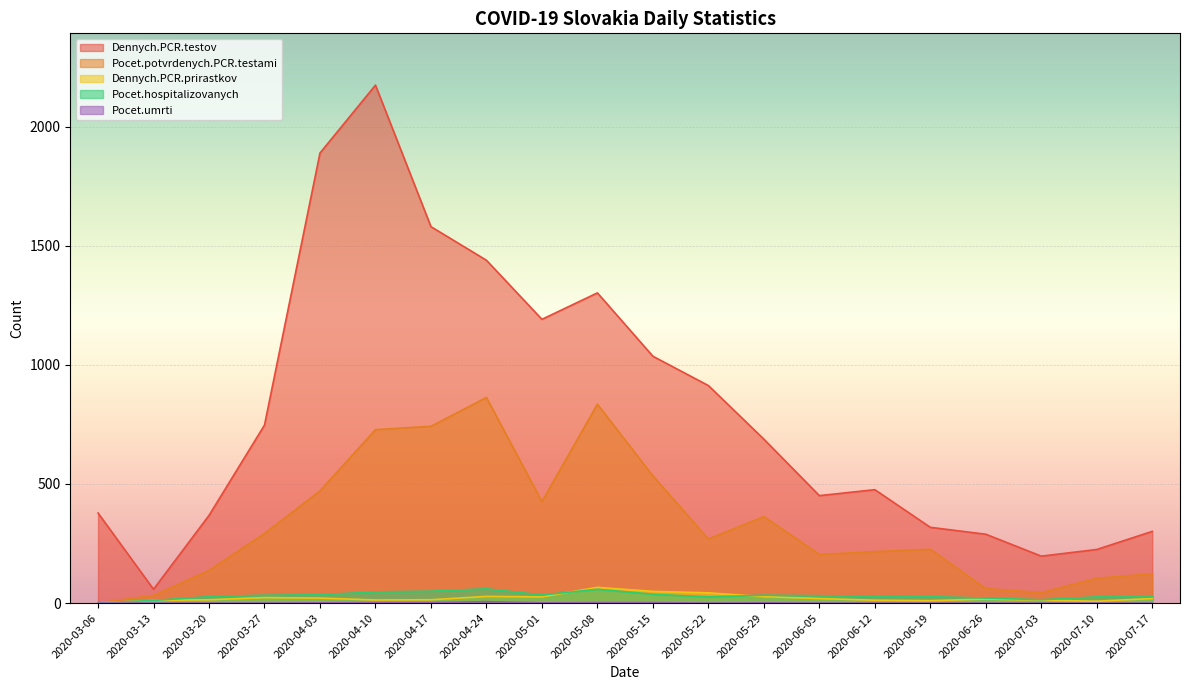

What is the difference between the highest and lowest values at 2020-07-17?

301